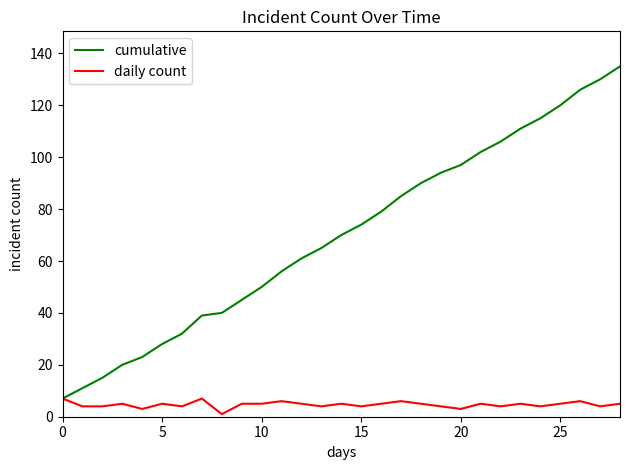

How many lines are shown in the chart?

2